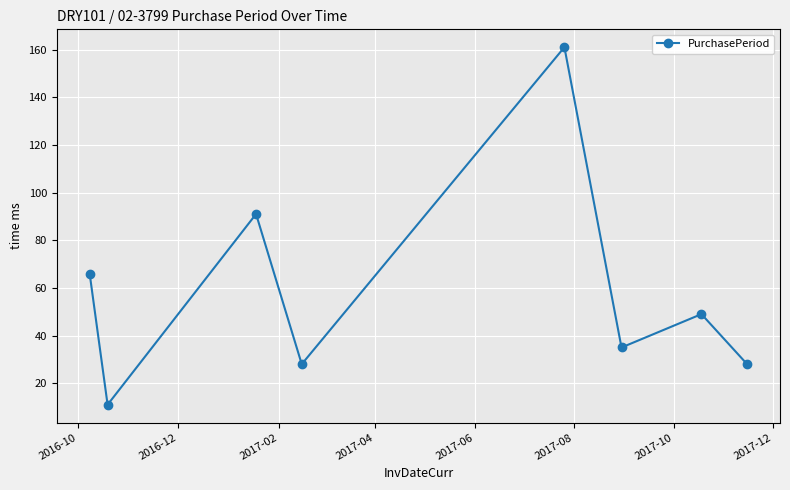

True or false: there are more than 1 points higher than both neighbors.

True